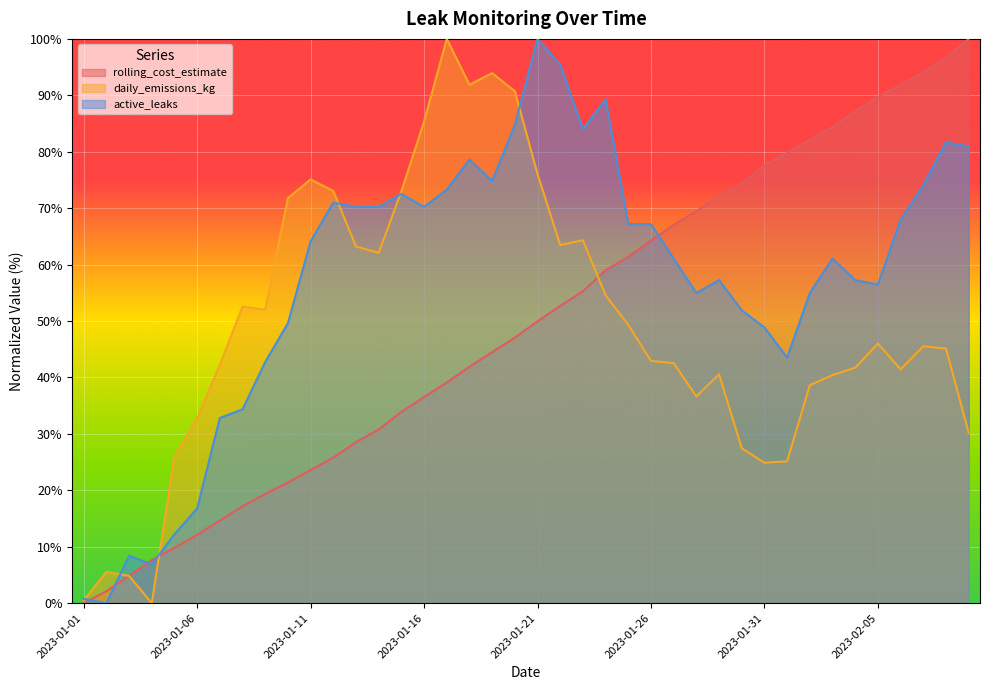

Reading left to right, what are all the values shown in this chart?

rolling_cost_estimate: 0.0	2.1	4.8	7.6	9.8	12.1	14.6	17.2	19.4	21.4	23.6	25.8	28.5	30.8	33.9	36.5	39.1	41.9	44.5	47.1	49.9	52.7	55.3	59.0	61.4	64.3	67.1	69.5	72.2	74.4	77.6	79.8	82.1	84.4	87.2	89.7	91.9	94.1	96.6	100.0
daily_emissions_kg: 0.5	5.6	4.8	0.0	25.9	32.7	42.2	52.6	52.0	71.8	75.1	73.0	63.2	62.1	73.0	85.4	100.0	91.9	93.9	90.7	76.0	63.5	64.3	54.6	49.3	42.9	42.5	36.6	40.6	27.4	24.9	25.2	38.6	40.4	41.7	46.0	41.4	45.5	45.1	30.2
active_leaks: 0.8	0.0	8.4	6.9	12.2	16.8	32.8	34.4	42.7	49.6	64.1	71.0	70.2	70.2	72.5	70.2	73.3	78.6	74.8	84.7	100.0	95.4	84.0	89.3	67.2	67.2	61.1	55.0	57.3	51.9	48.9	43.5	55.0	61.1	57.3	56.5	67.9	74.0	81.7	80.9